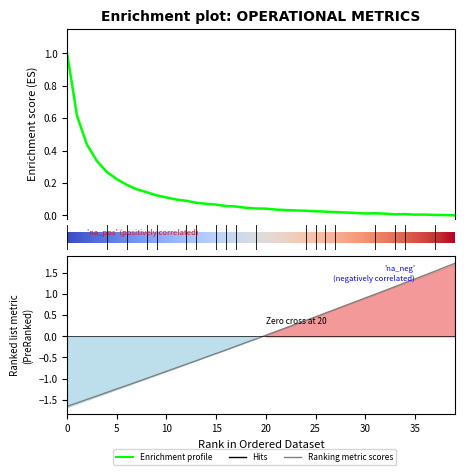

The MTOW [kg] series shows -0.6 at 7. True or false?

False